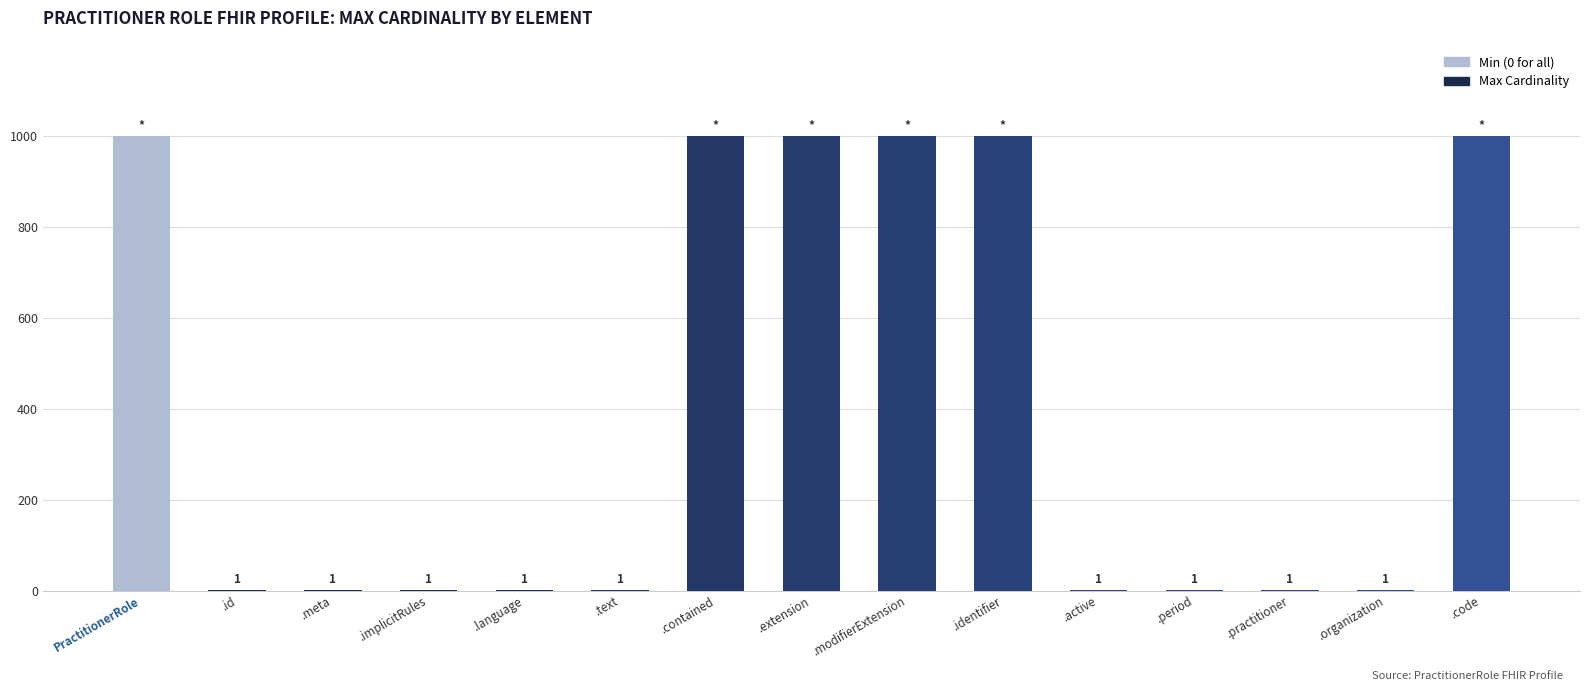

What is the sum of all values?

6003